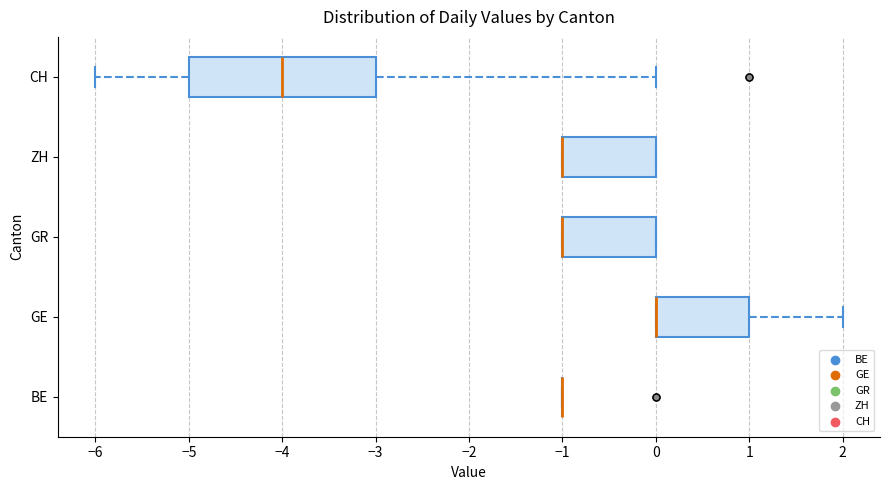

Which box is the widest, from its left edge to its right edge?

CH